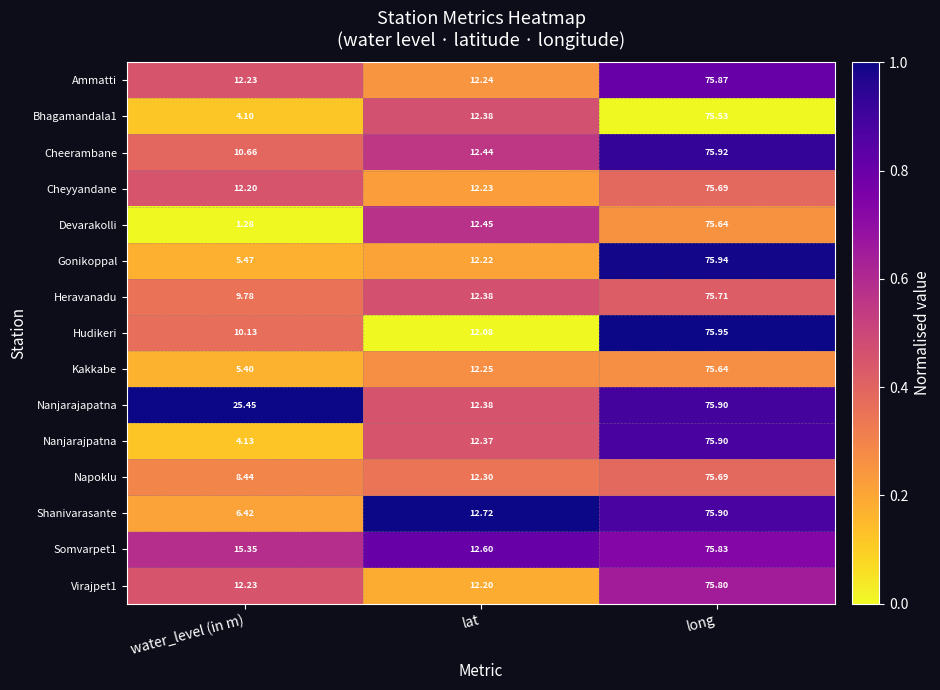

At which category does the chart reach its peak across all series?

long